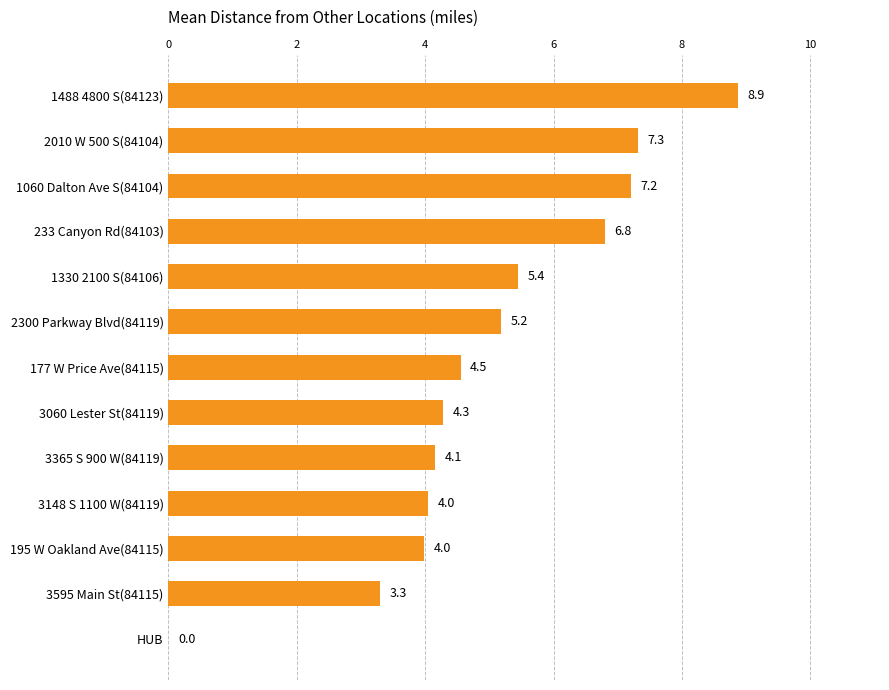

What is the change in value from 233 Canyon Rd(84103) to 195 W Oakland Ave(84115)?

-2.8